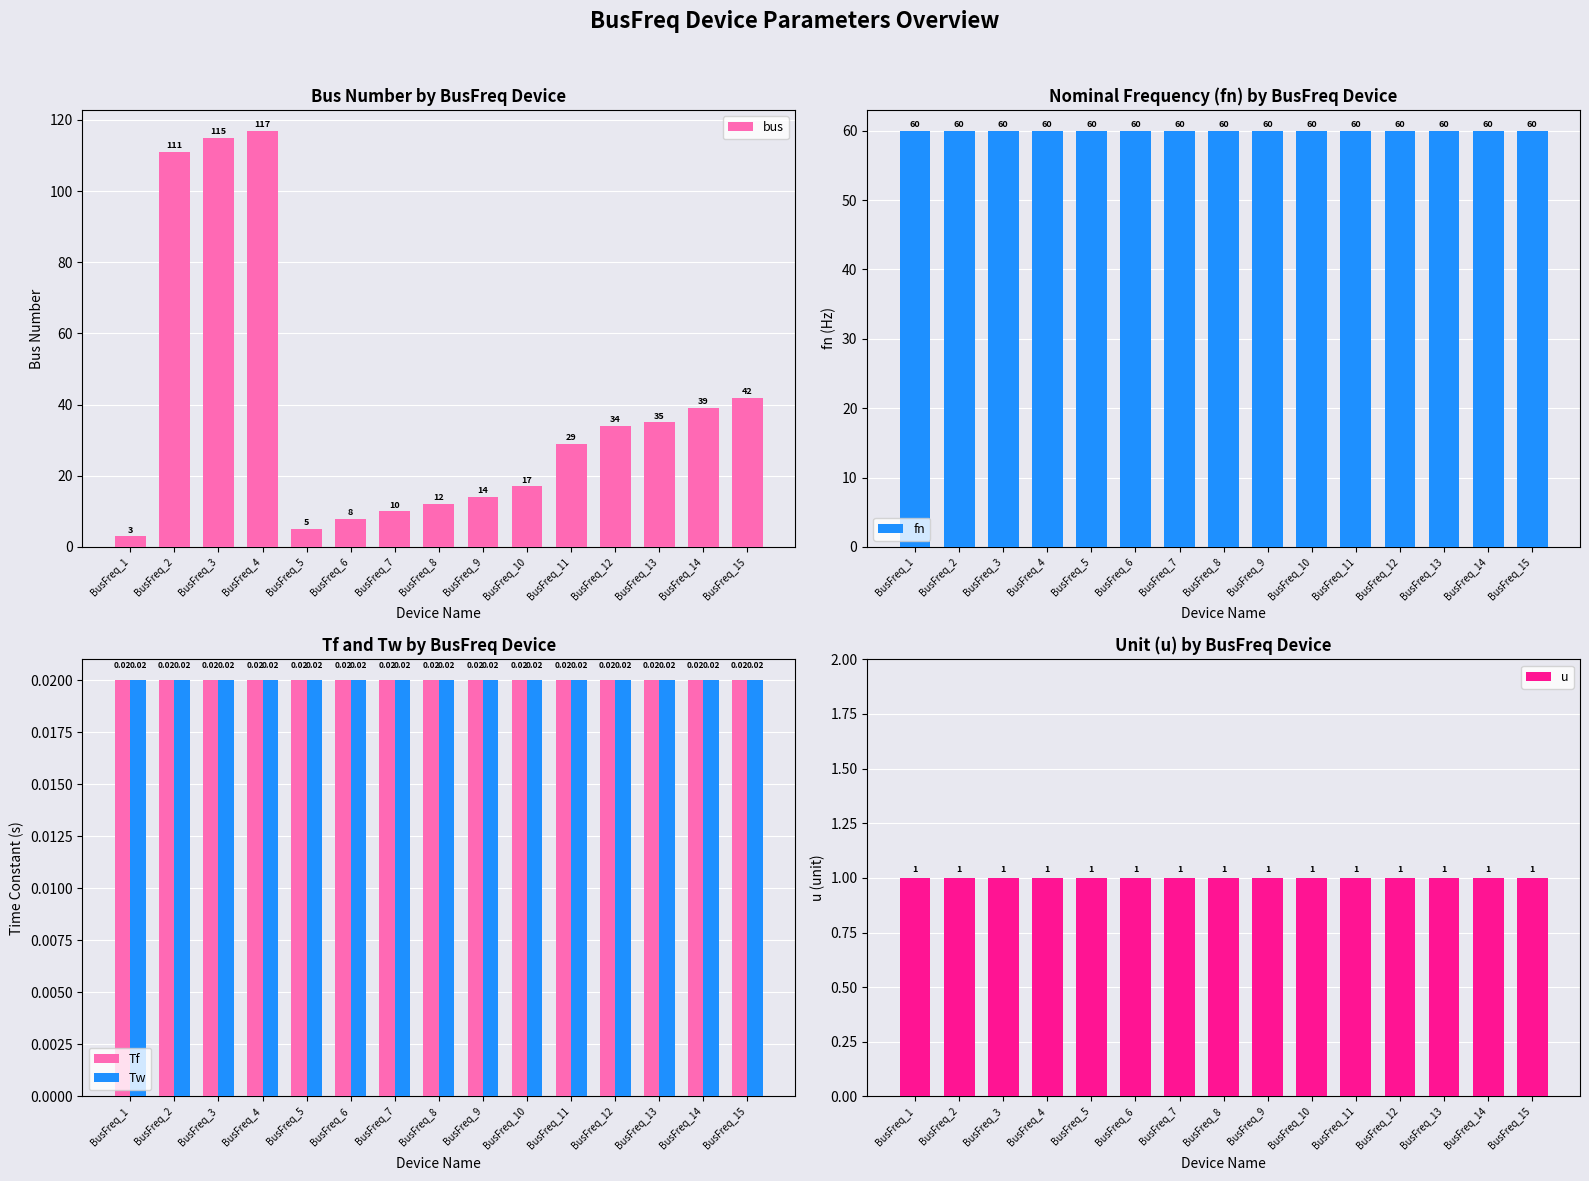

How many groups of bars are there?

15